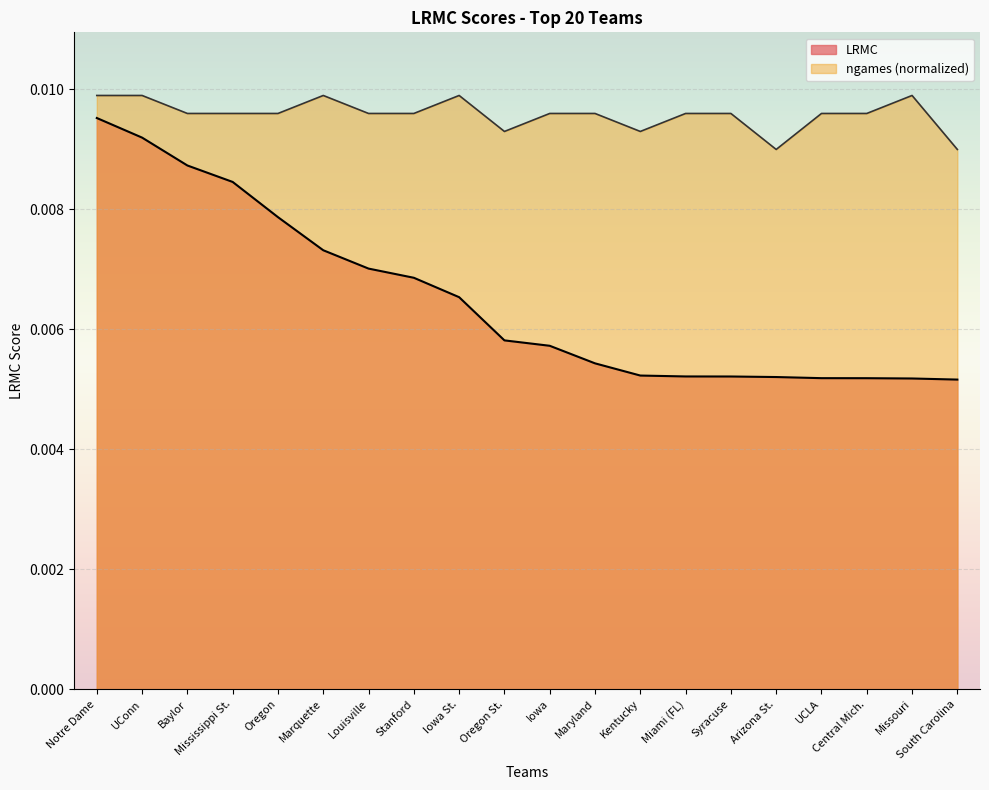

Which series changed the most between Louisville and Maryland?

LRMC